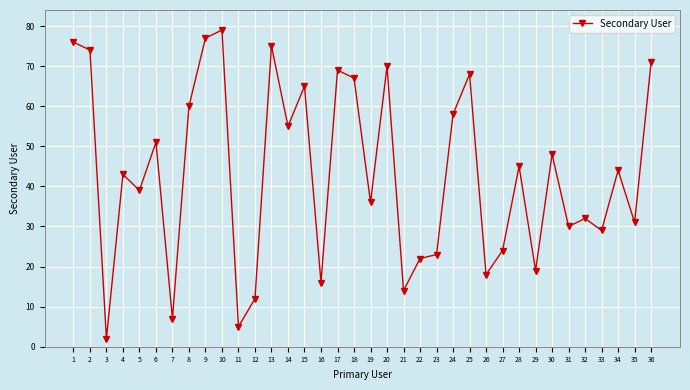

At which category does the chart reach its minimum across all series?

3